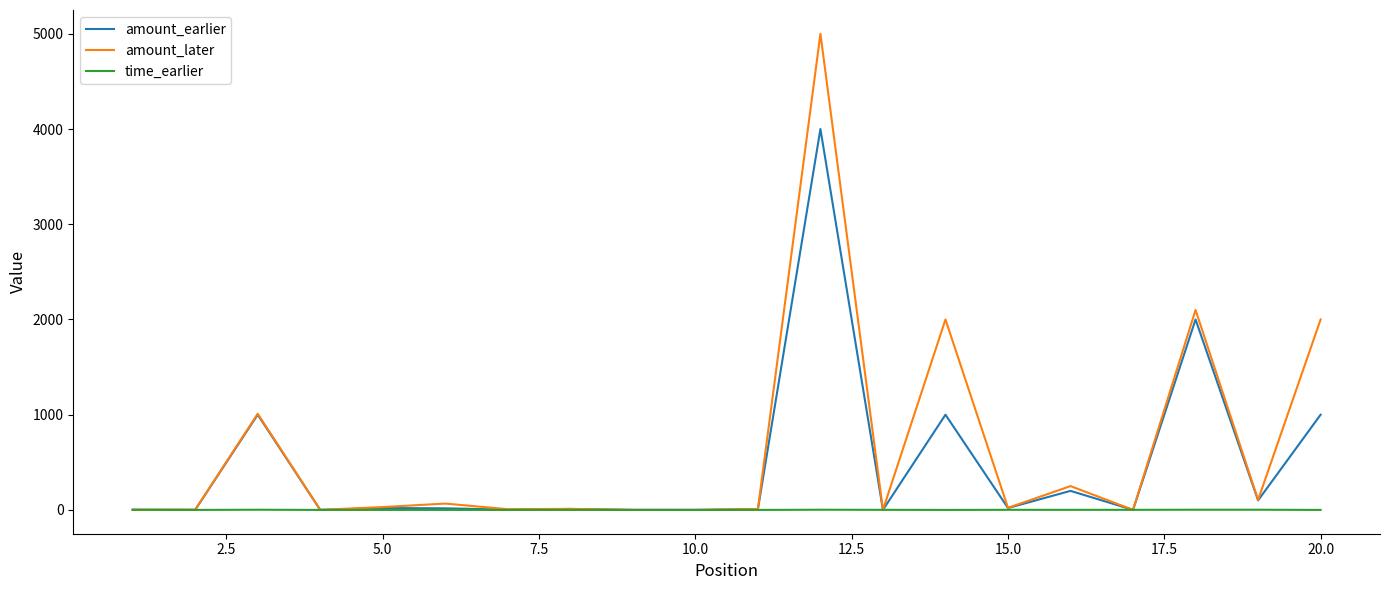

What is the greatest value displayed?

5000.0